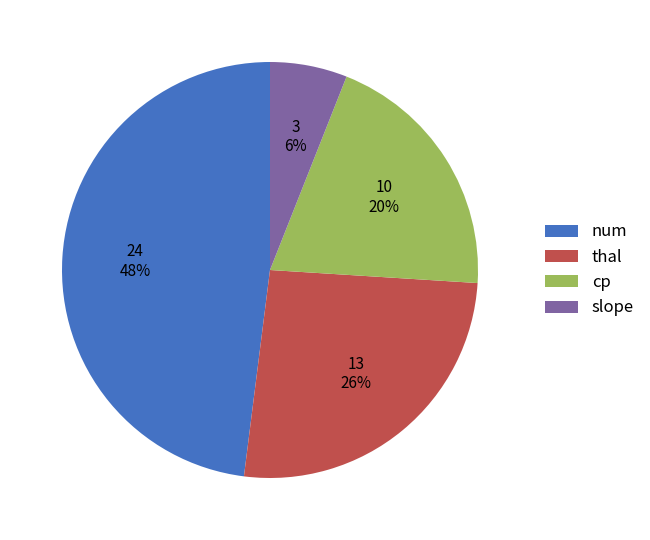

Which slice is the largest?

num